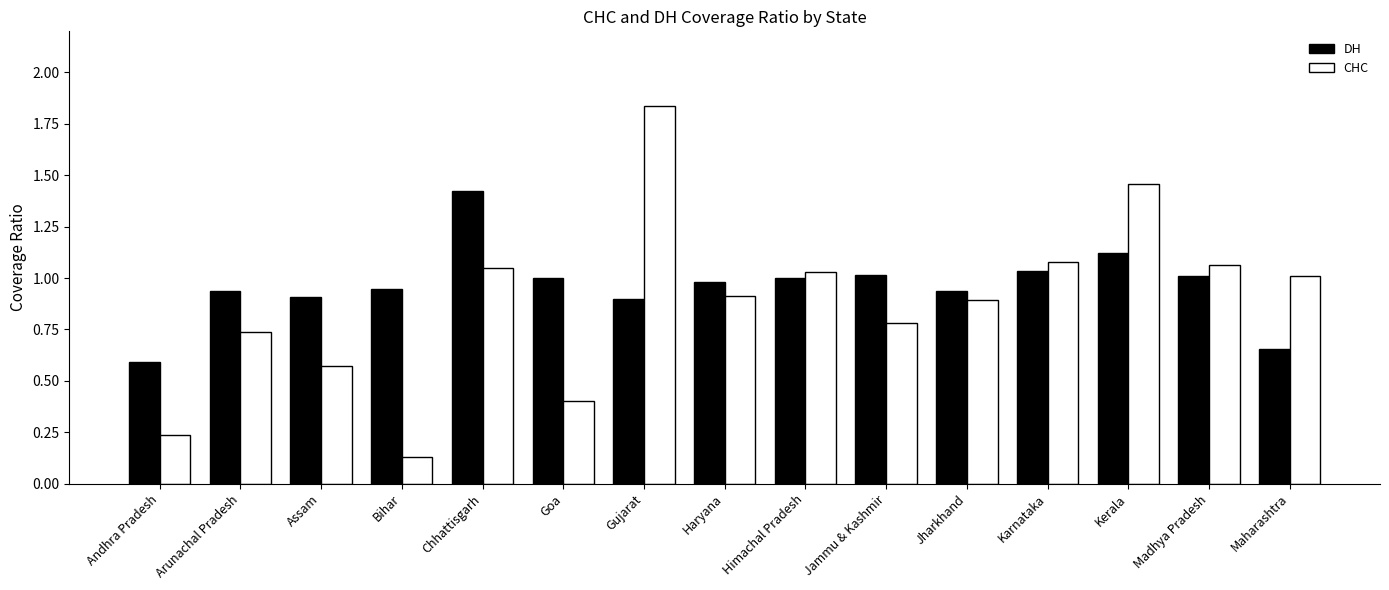

What is the label of the 6th bar from the left?

Goa